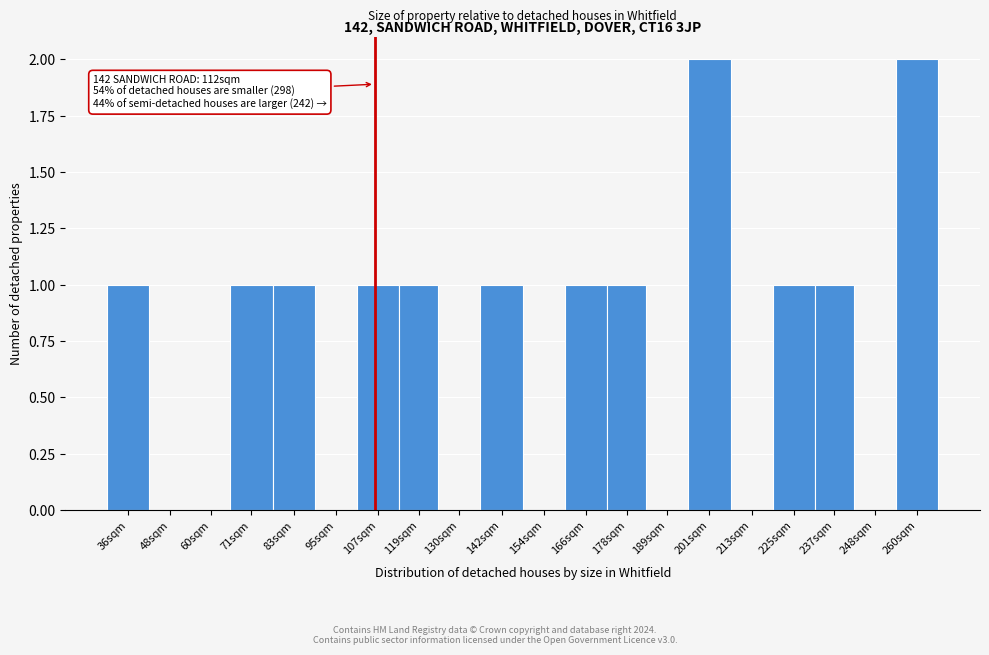

Reading left to right, list all the values displayed in this chart.

36sqm=1	48sqm=0	60sqm=0	71sqm=1	83sqm=1	95sqm=0	107sqm=1	119sqm=1	130sqm=0	142sqm=1	154sqm=0	166sqm=1	178sqm=1	189sqm=0	201sqm=2	213sqm=0	225sqm=1	237sqm=1	248sqm=0	260sqm=2